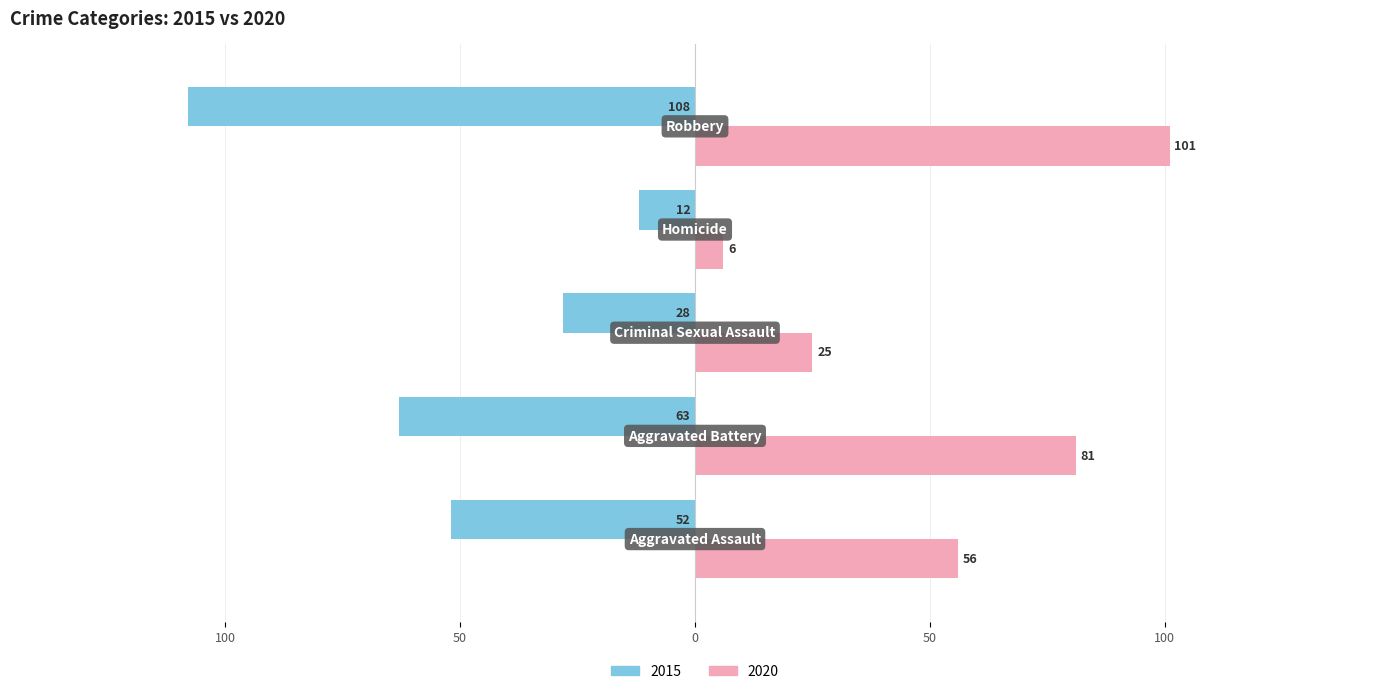

At which label is 2020 closest to 53?

Aggravated Assault